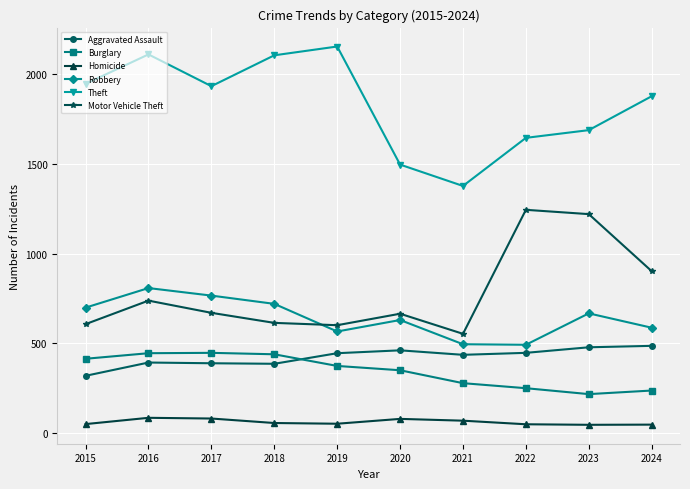

True or false: Theft has more than 2 points higher than both neighbors.

False